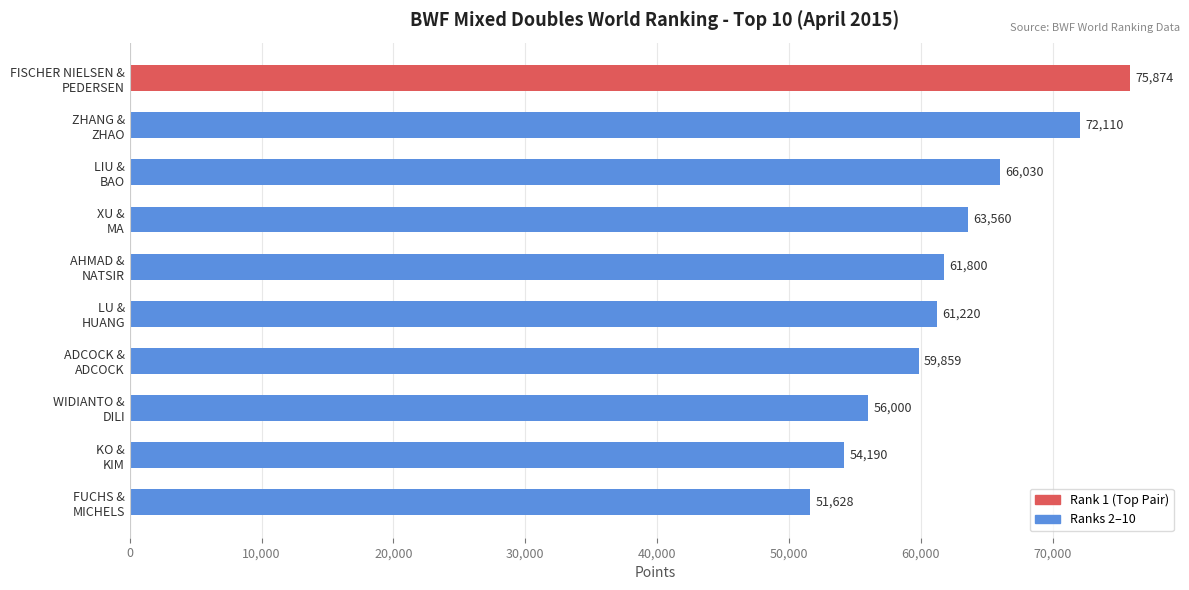

What is the greatest value displayed?

75874.3